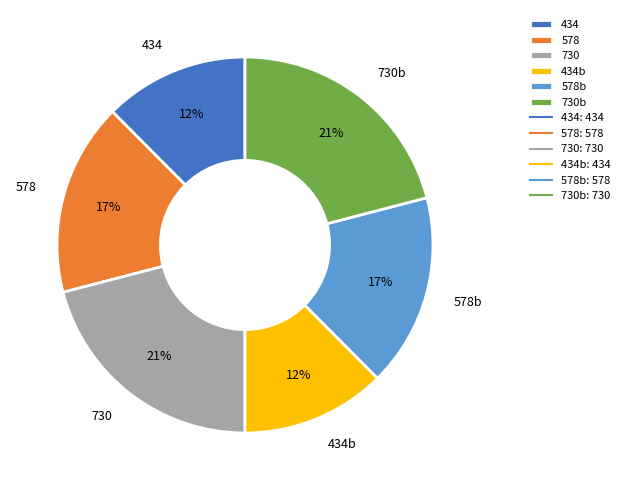

Do 434 and 730 together represent more than half of the pie?

No